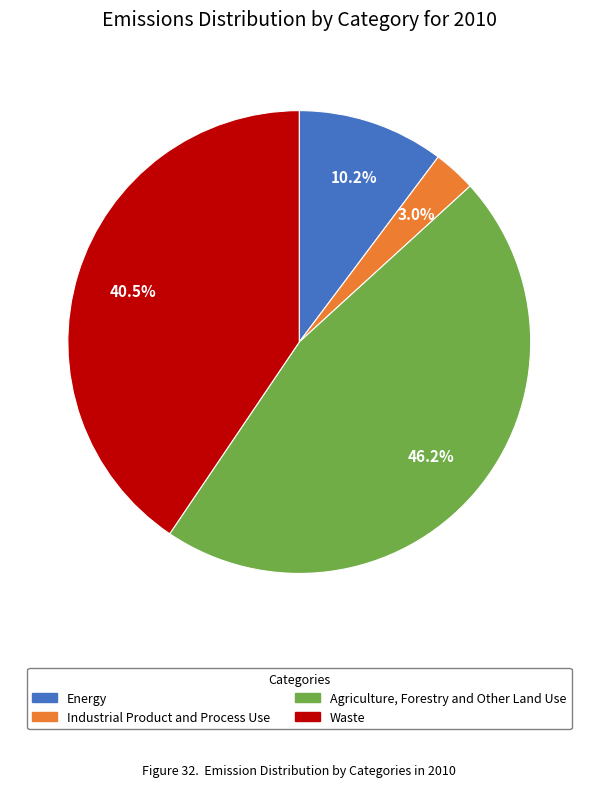

Which slice is the largest?

Agriculture, Forestry and Other Land Use